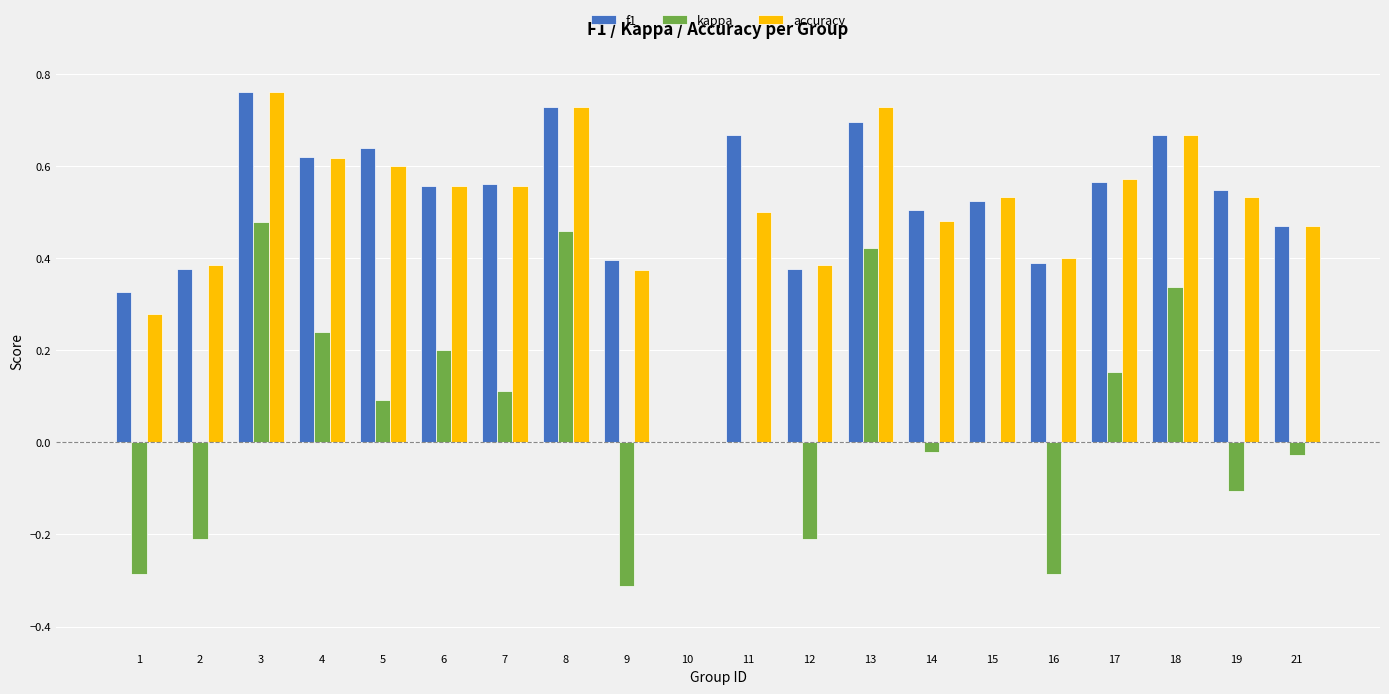

How many data points does each series have?

20